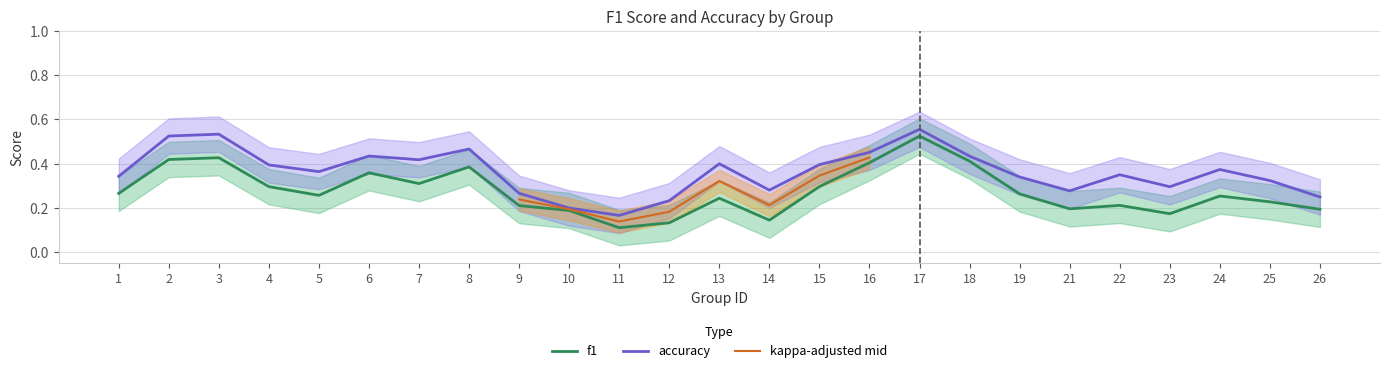

Which has a higher value, 11 or 3?

3